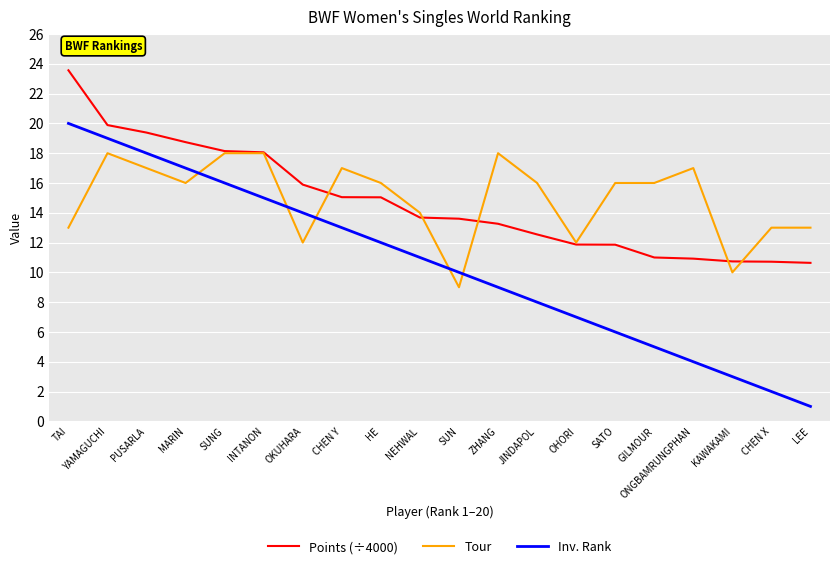

List the labels in order of Inv. Rank value, largest first.

TAI, YAMAGUCHI, PUSARLA, MARIN, SUNG, INTANON, OKUHARA, CHEN Y, HE, NEHWAL, SUN, ZHANG, JINDAPOL, OHORI, SATO, GILMOUR, ONGBAMRUNGPHAN, KAWAKAMI, CHEN X, LEE